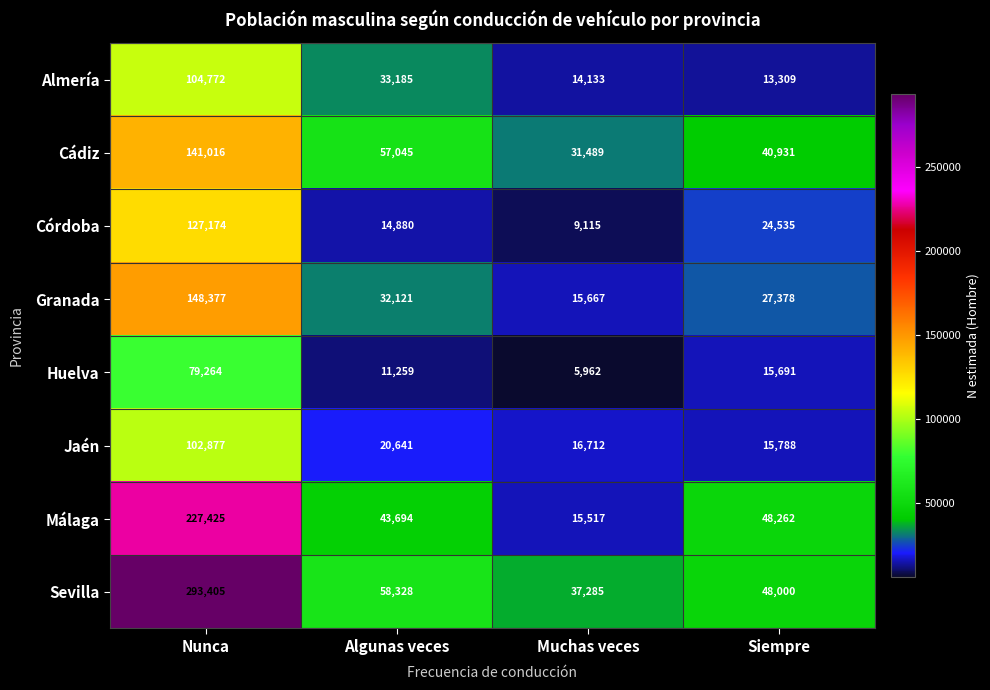

Is it true that Jaén equals 9556 at Muchas veces?

False